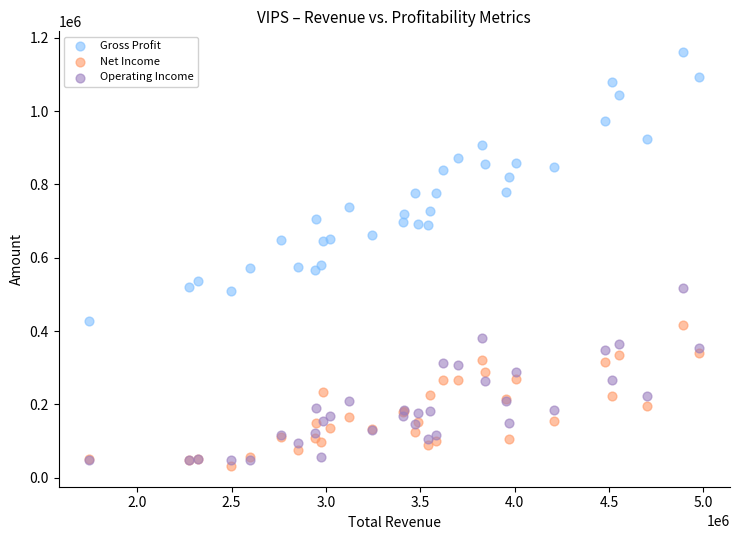

What are all the series names shown in the legend?

Gross Profit, Net Income, Operating Income